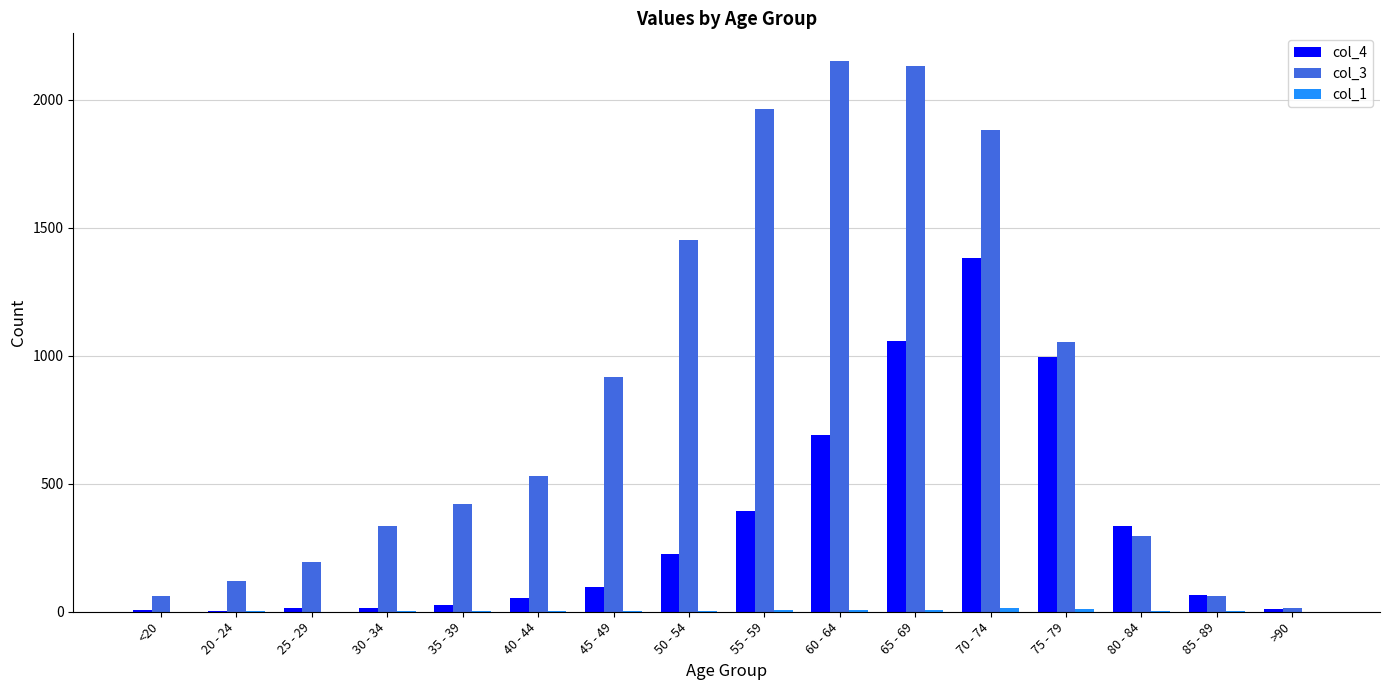

Is it true that col_3 equals 915 at 45 - 49?

True